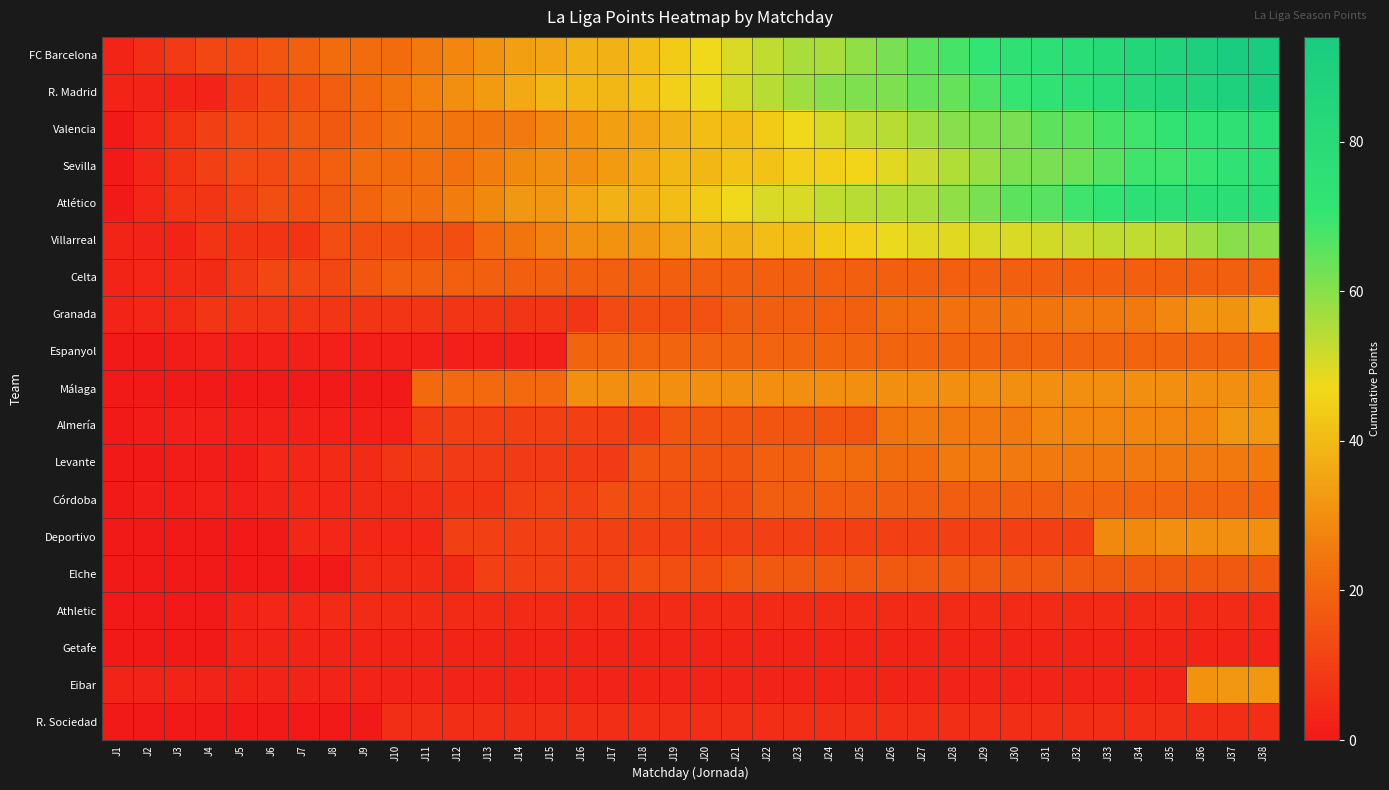

At which category is the sum across all series the highest?

J38